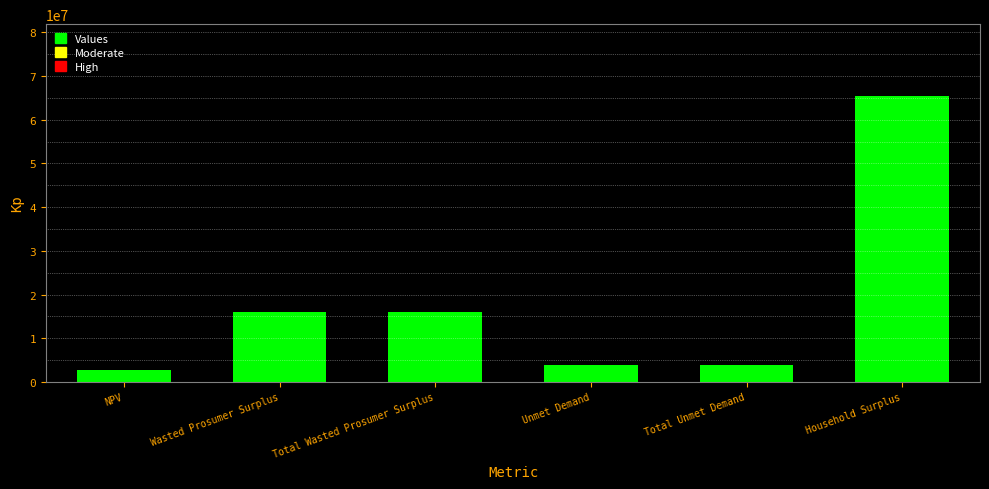

What is the minimum value shown in the chart?

2843546.5